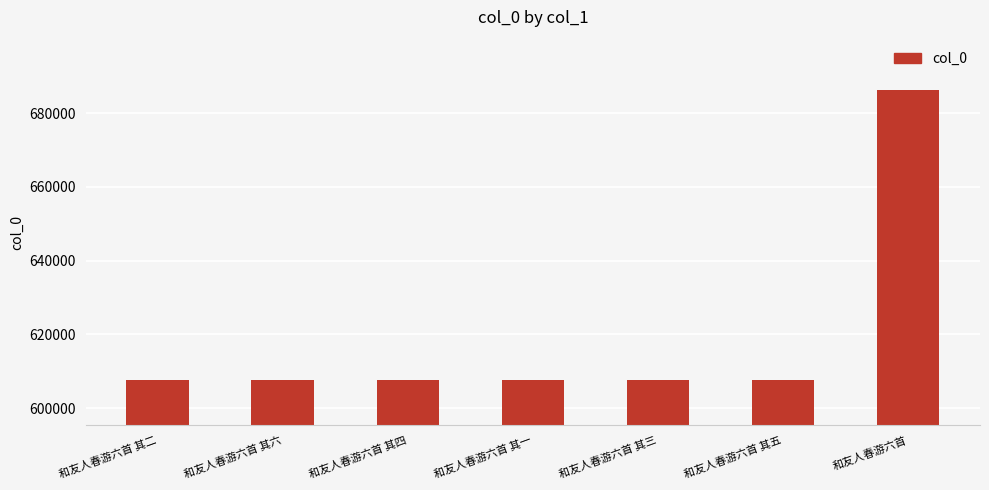

The chart shows a value of 686172 at 和友人春游六首. True or false?

True